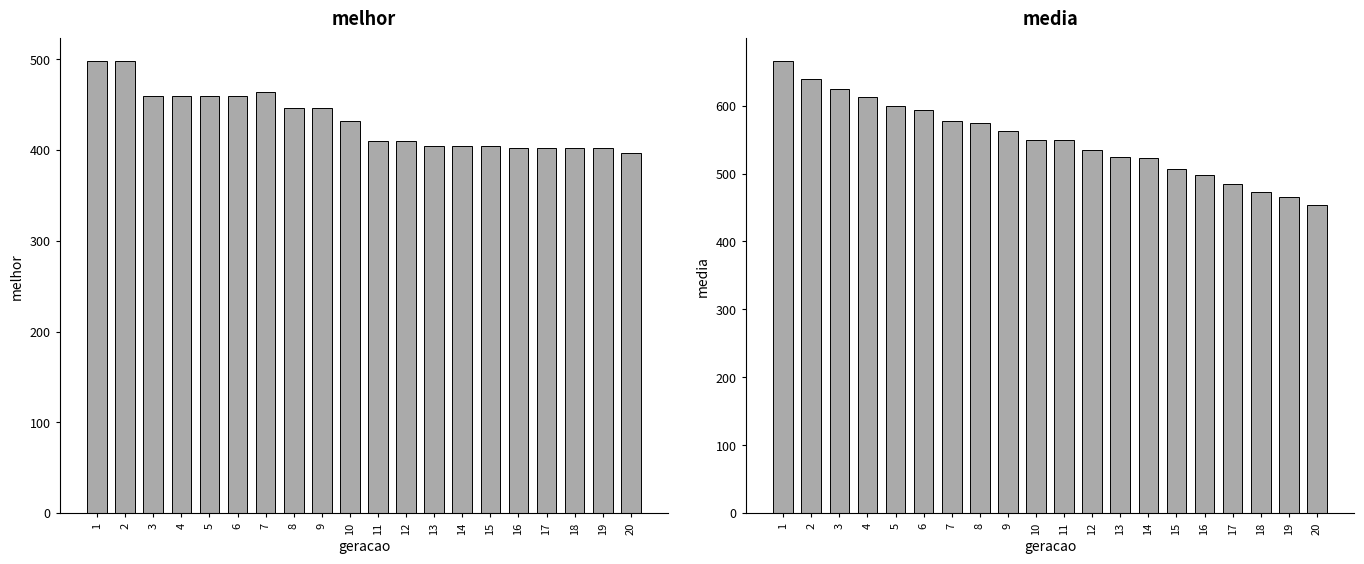

What is the difference between the media values at 4 and 2?

26.6